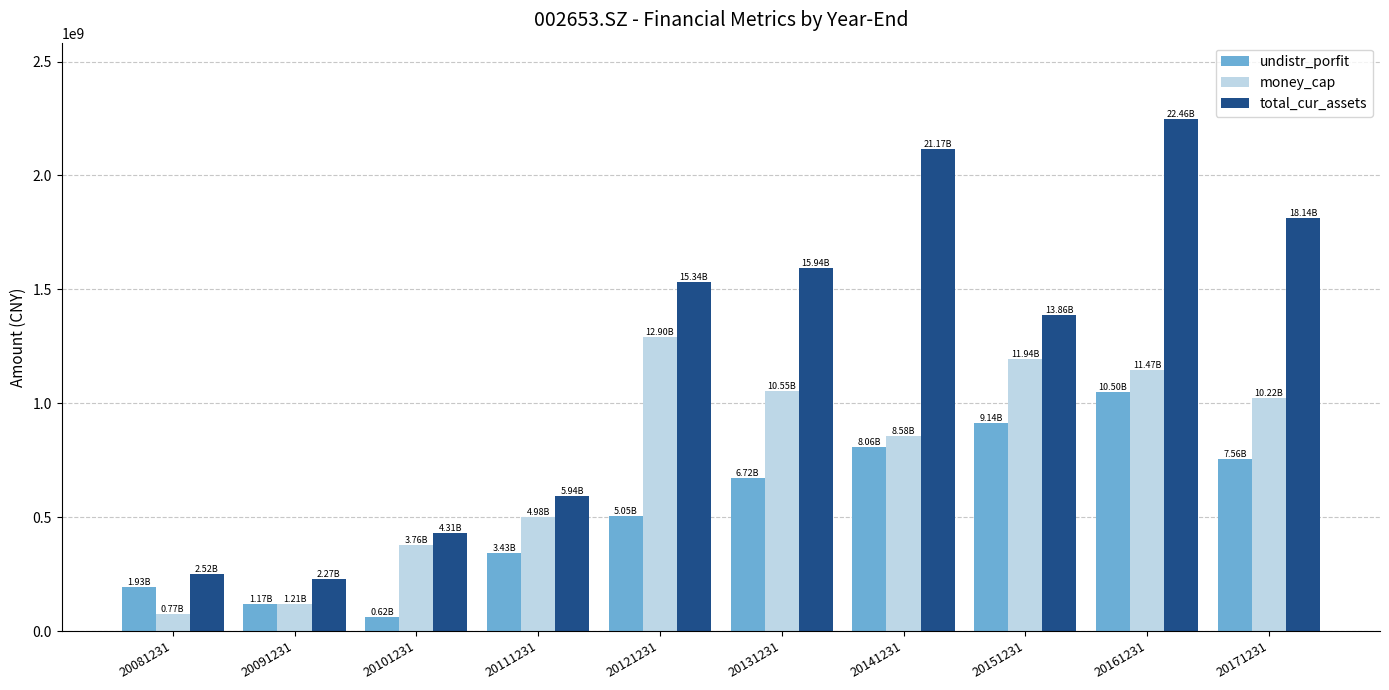

What is the difference between the maximum and minimum values in the undistr_porfit series?

988004566.7